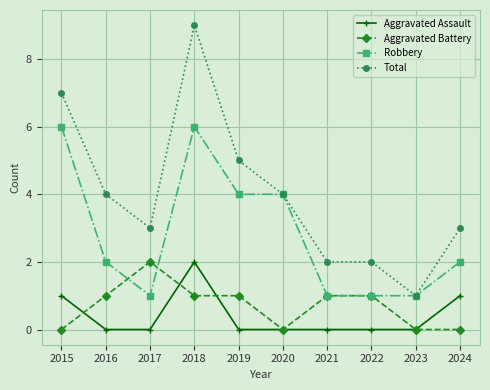

Reading left to right, extract all data points from this chart.

Aggravated Assault: 1	0	0	2	0	0	0	0	0	1
Aggravated Battery: 0	1	2	1	1	0	1	1	0	0
Robbery: 6	2	1	6	4	4	1	1	1	2
Total: 7	4	3	9	5	4	2	2	1	3